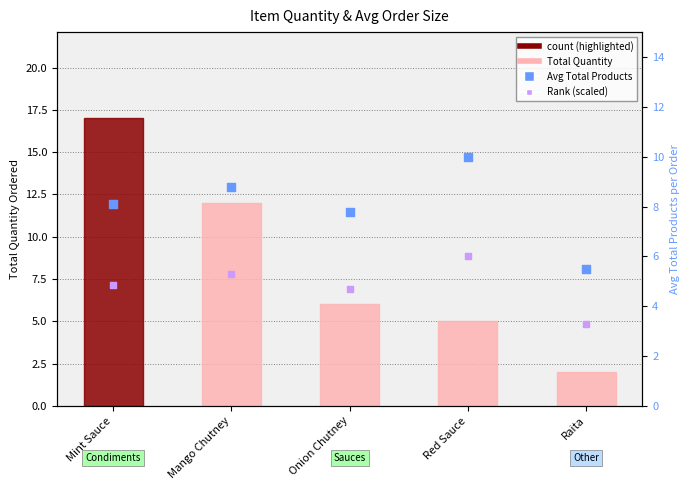

What is the total value across all series at Raita?

10.8